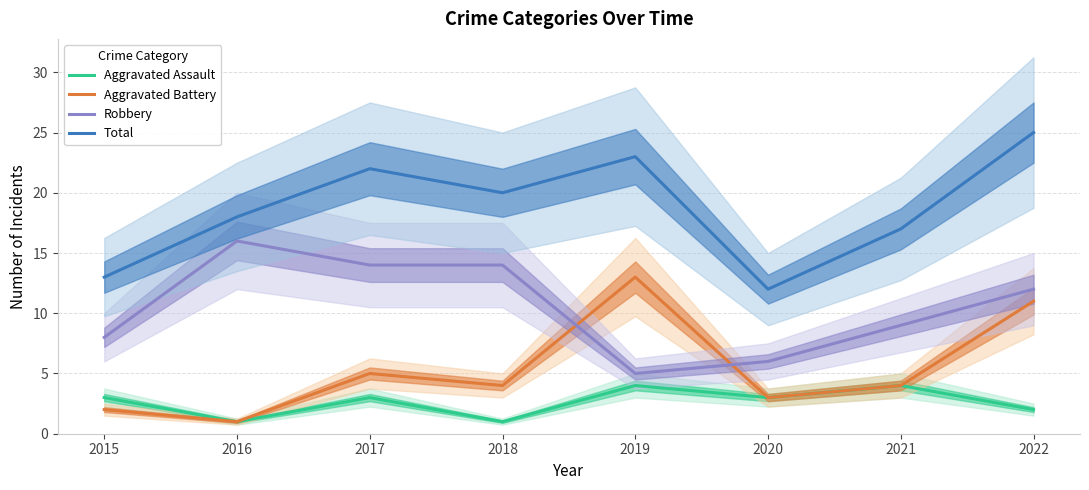

True or false: Aggravated Battery has a value of 4 at 2020.

False